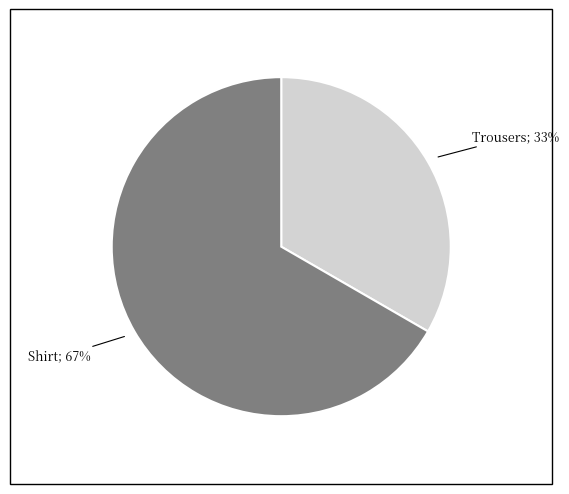

To the nearest percent, what is the average slice percentage?

50%